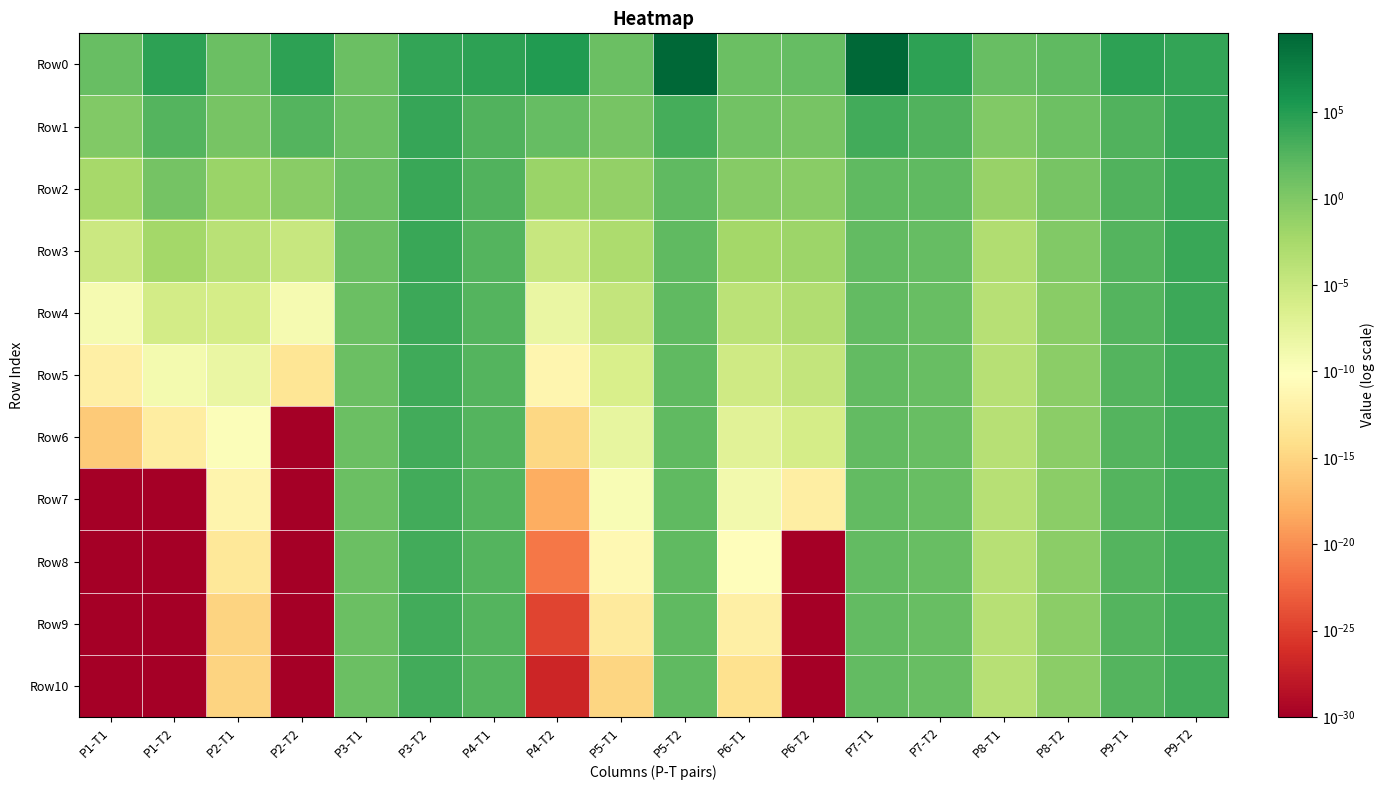

At how many categories does at least one series exceed 834161991?

2